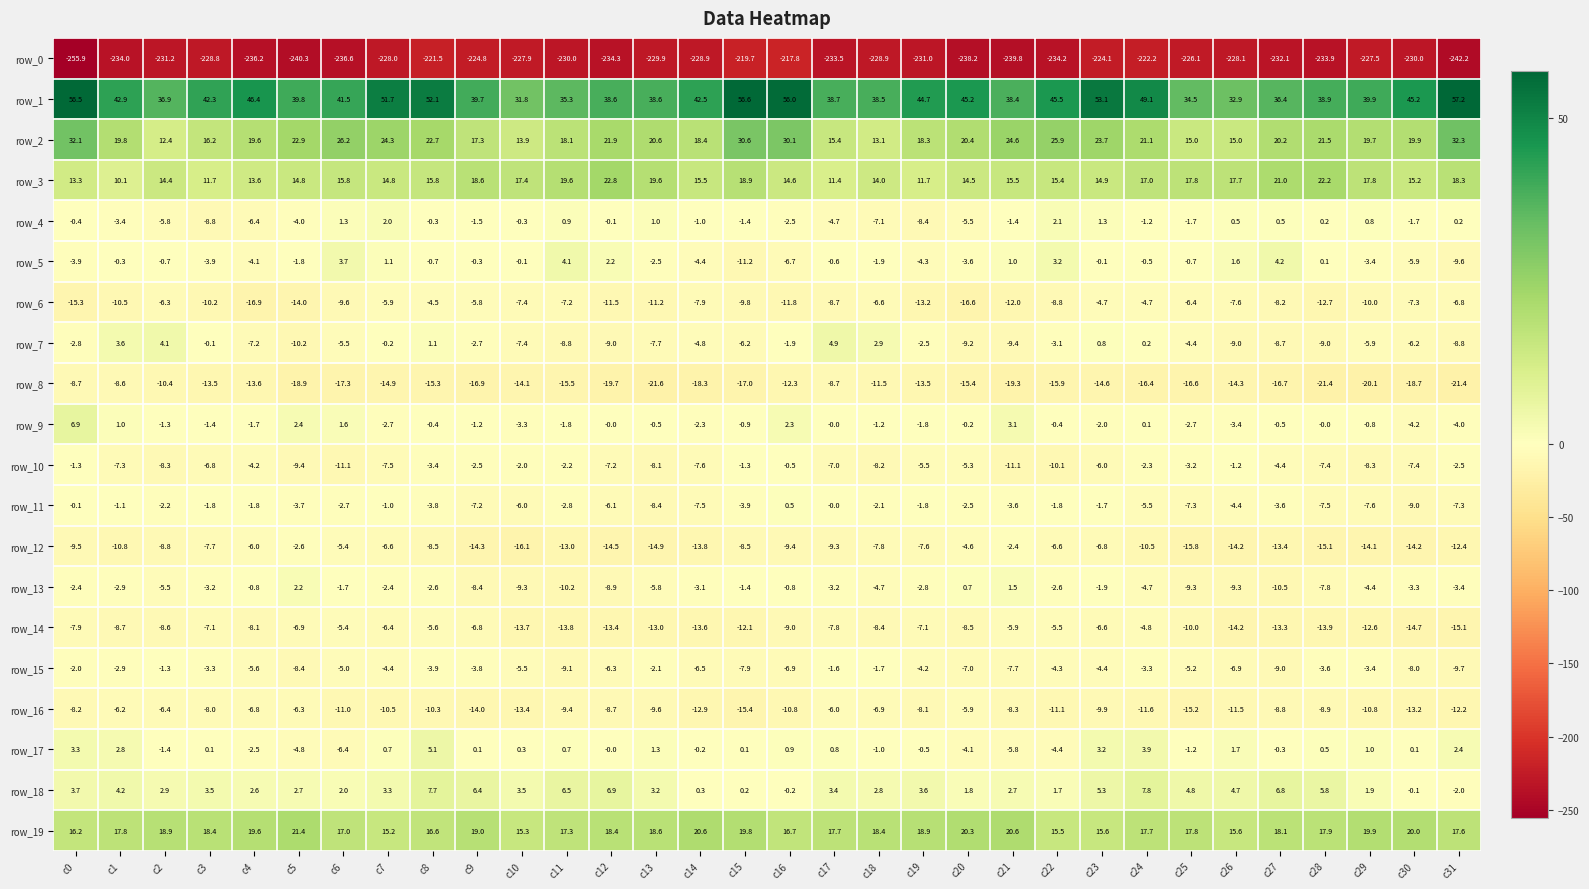

The row_4 series shows -2.5 at c16. True or false?

True